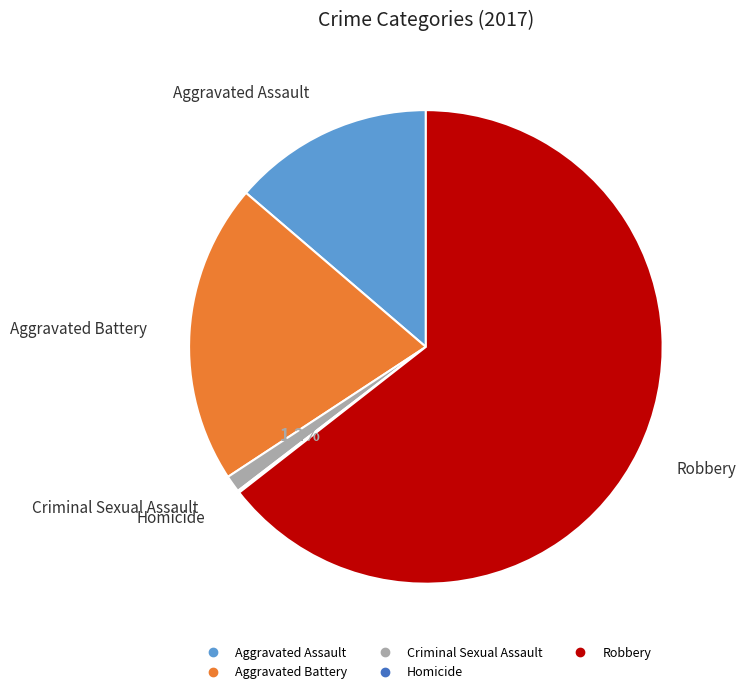

What is the largest slice in the pie chart?

Robbery